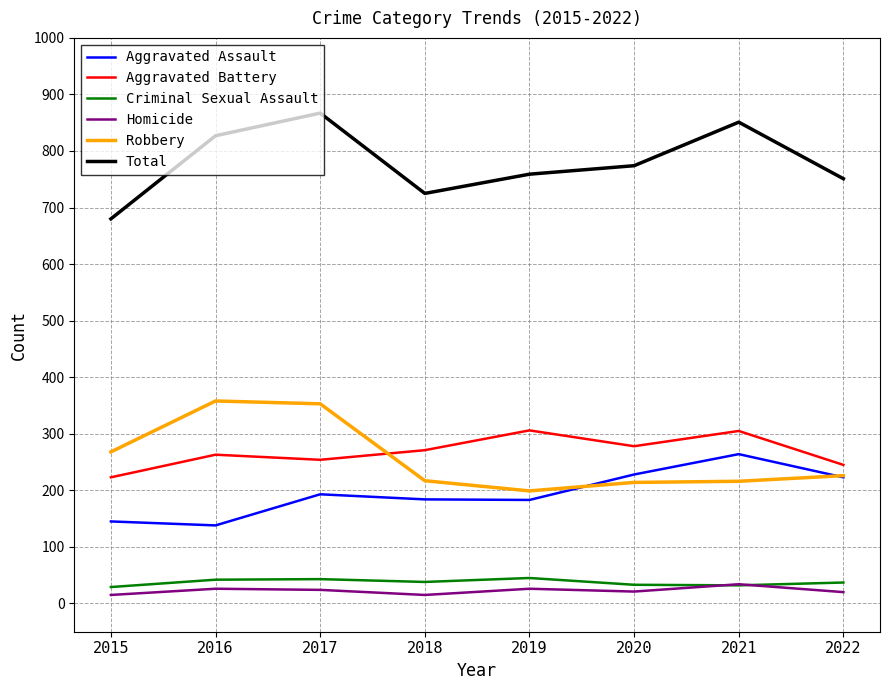

True or false: Criminal Sexual Assault has more than 0 interior local peaks.

True